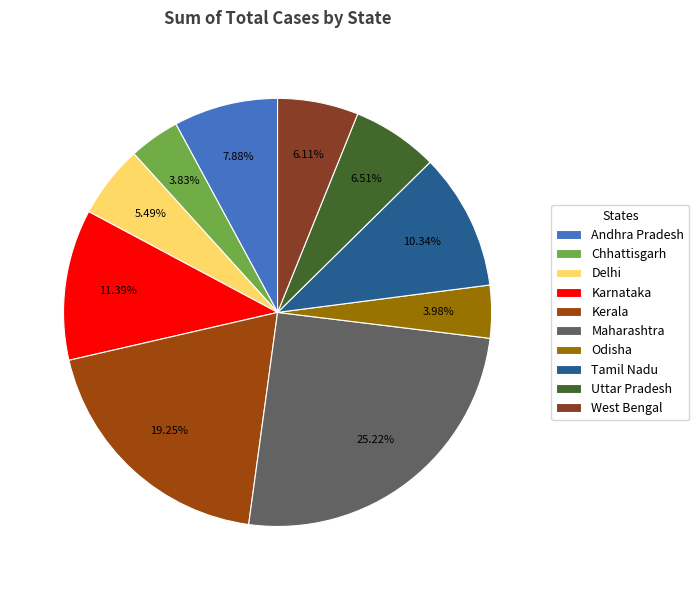

What is the largest slice in the pie chart?

Maharashtra